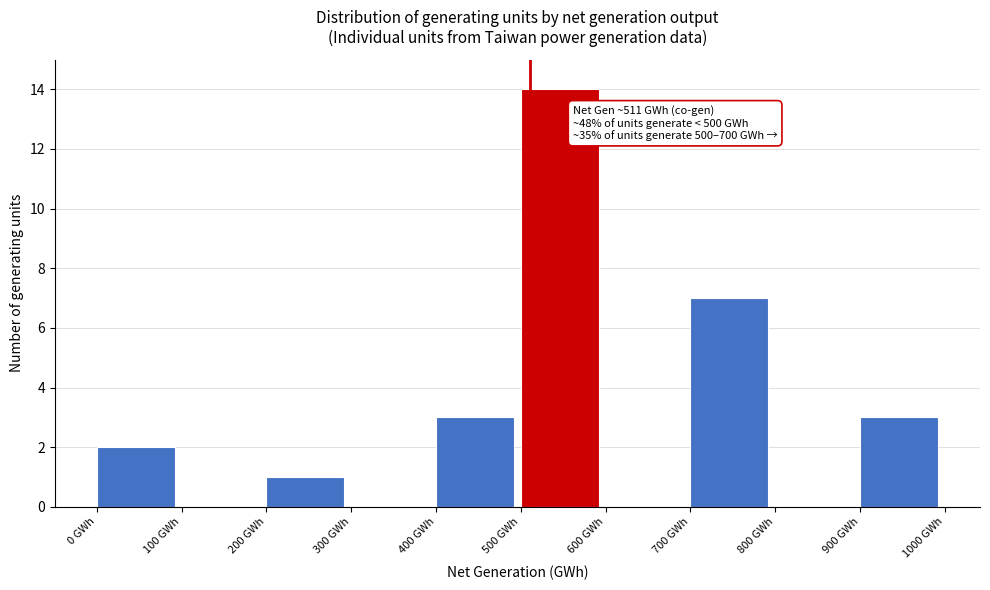

Which range on the x-axis has the tallest bar?

500 to 600